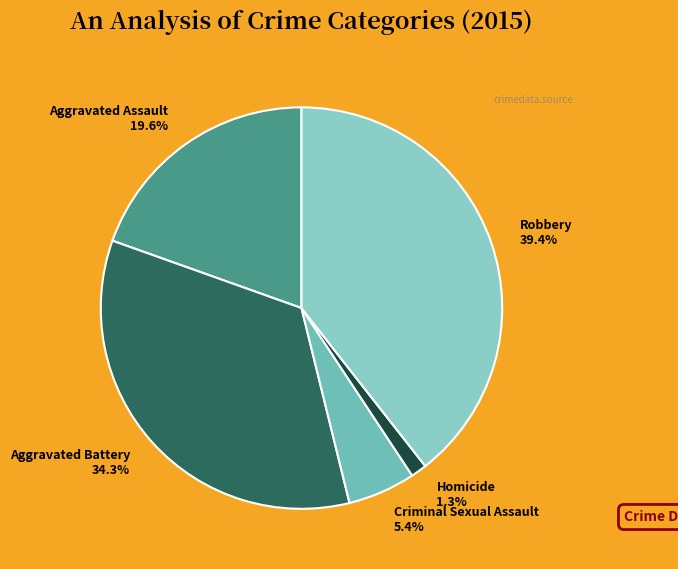

What percentage is NOT represented by Aggravated Battery?

65.7%